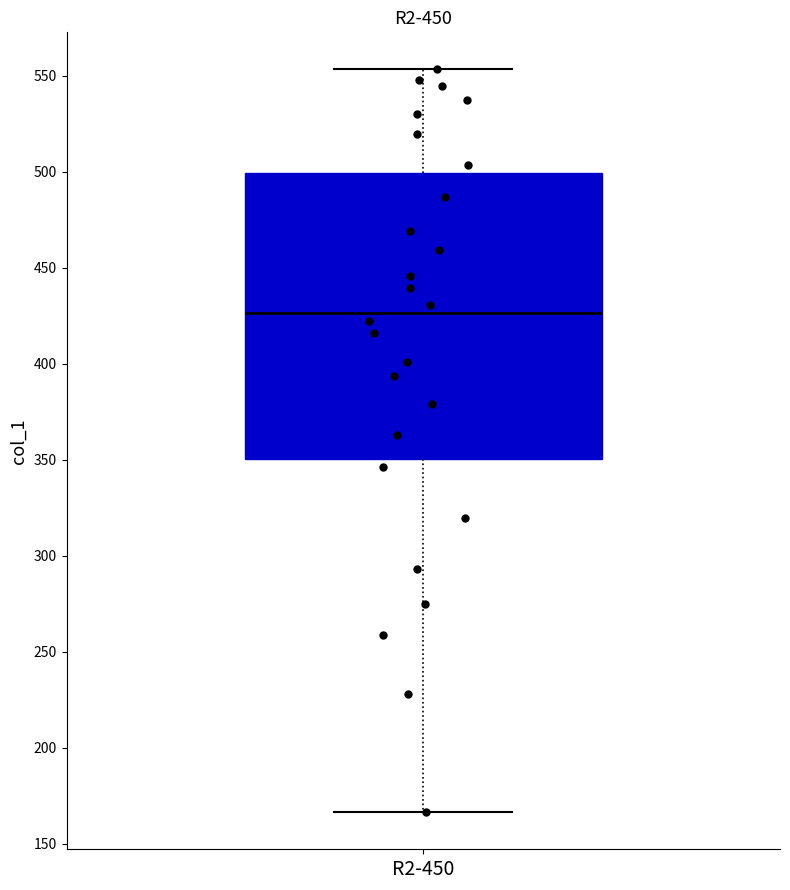

Read this box plot against the y-axis: the position of the median line, the range covered by the box, and the ends of both whiskers. The values are not printed on the chart, so give them approximately, as read against the axis.

median 425, box 350 to 500, whiskers 165 to 555